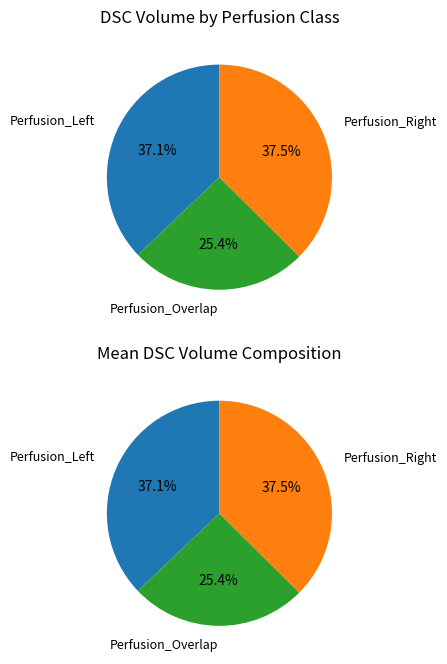

Is Perfusion_Overlap the majority of the pie?

No